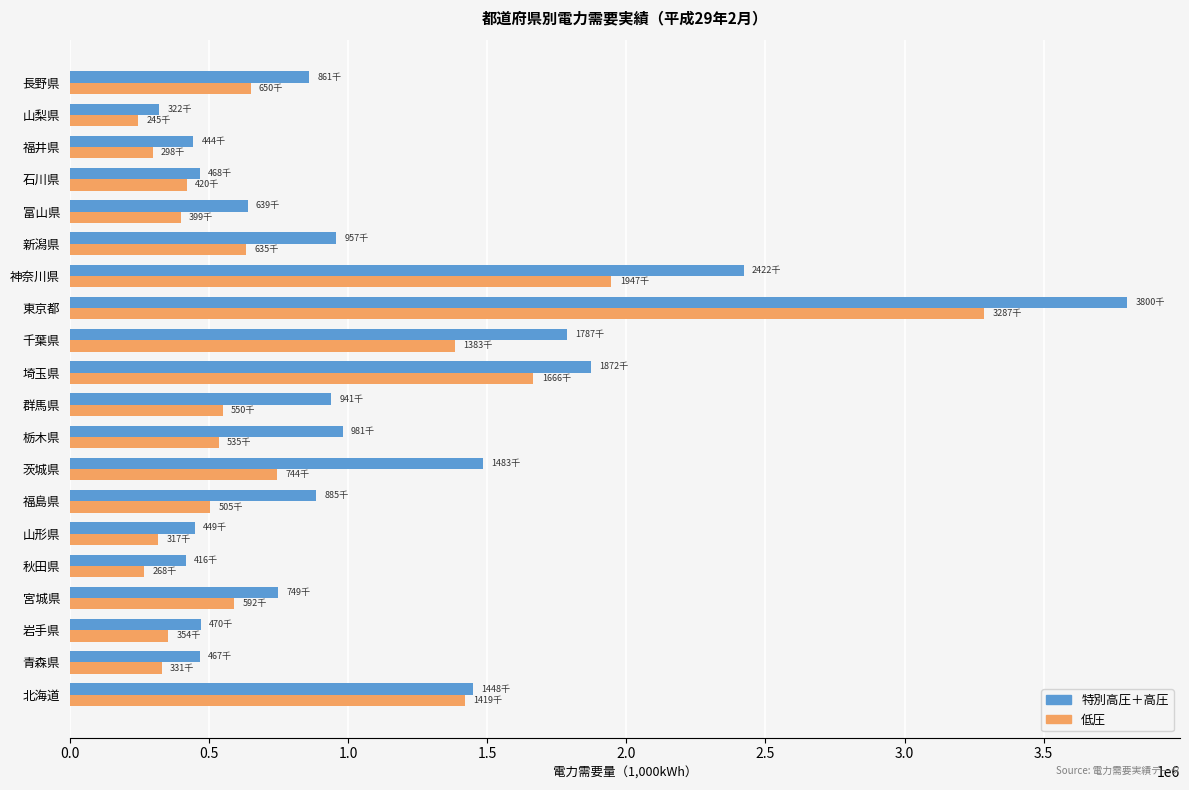

Rank the series by their maximum value, from lowest to highest.

低圧, 特別高圧＋高圧